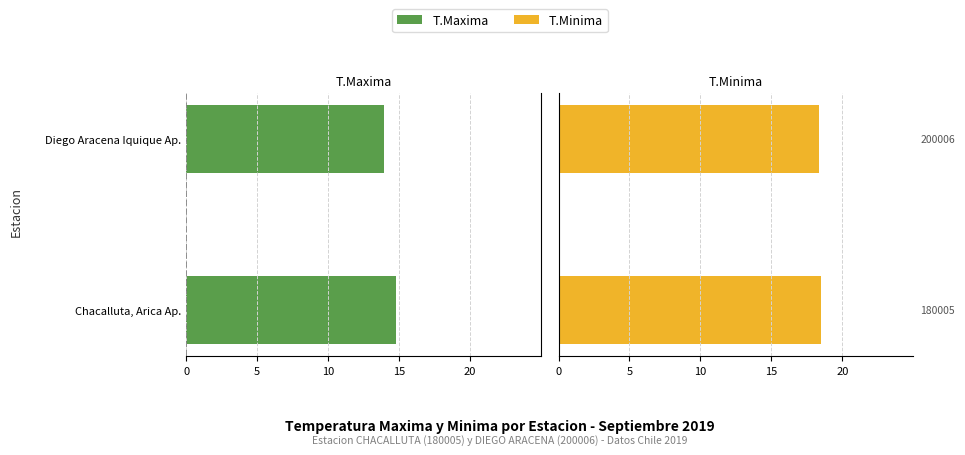

What is the average value of the T.Minima series?

18.4